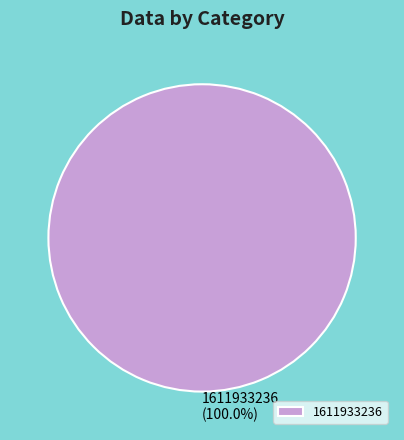

Rank the categories by value from highest to lowest.

1611933236